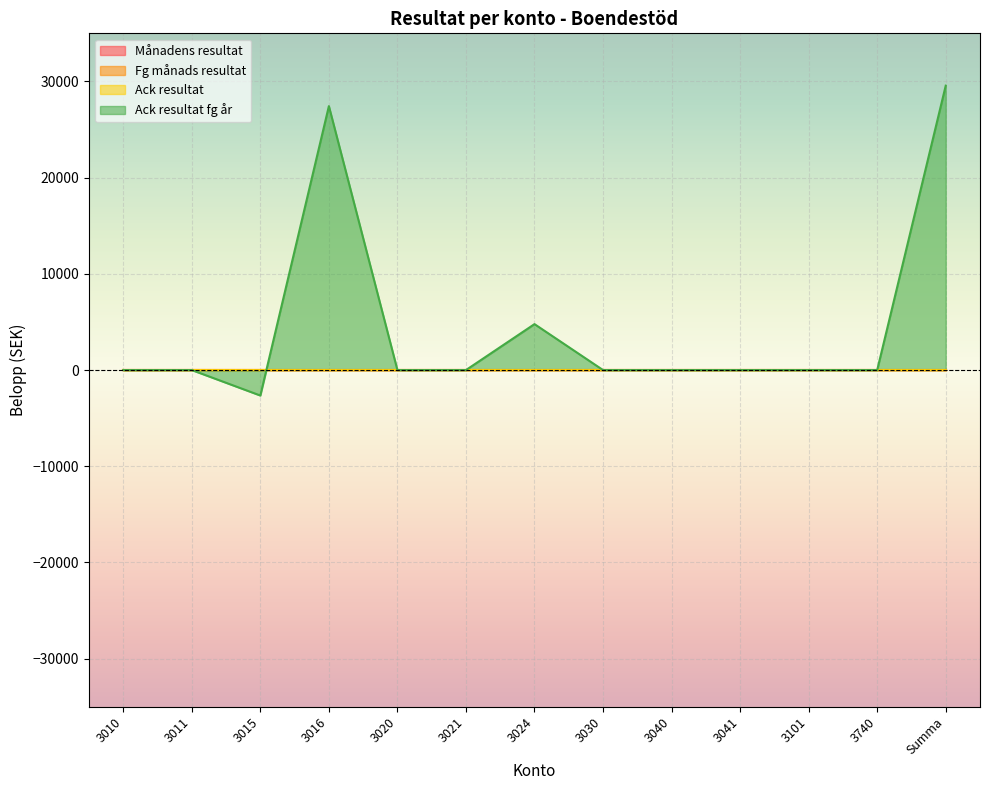

Count the number of data series in this chart.

4